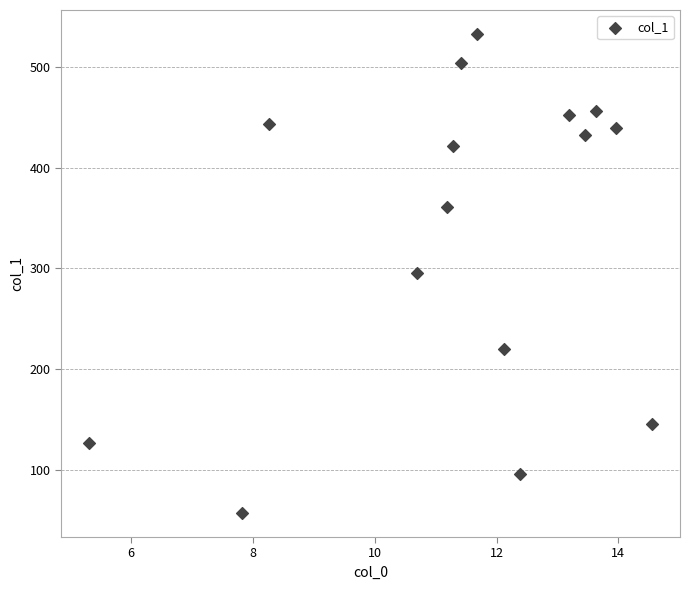

What is the range of X values (max minus min)?

9.2